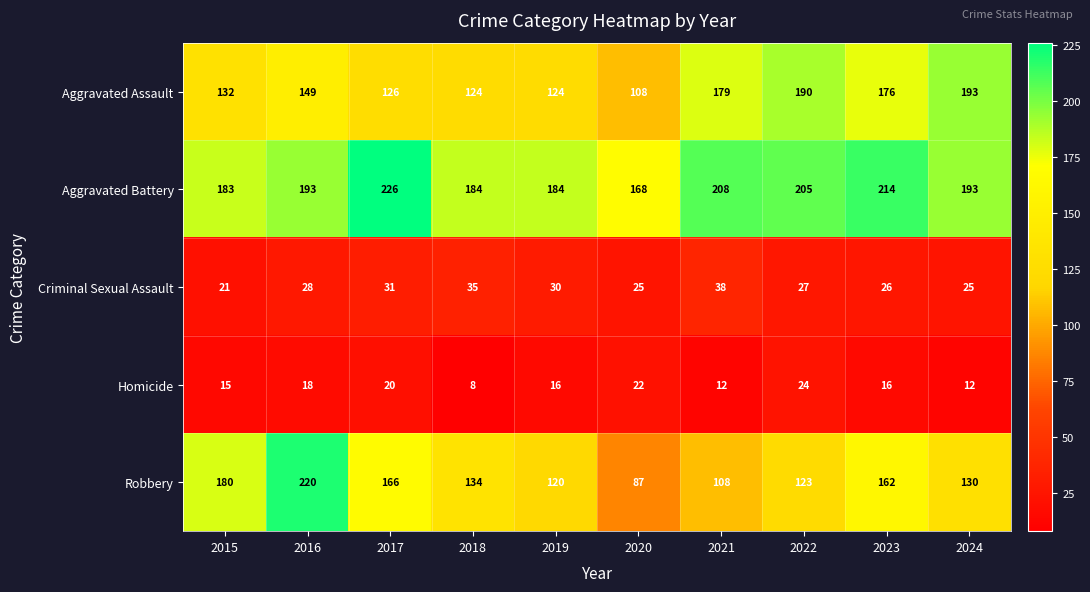

How many data points does each series have?

10